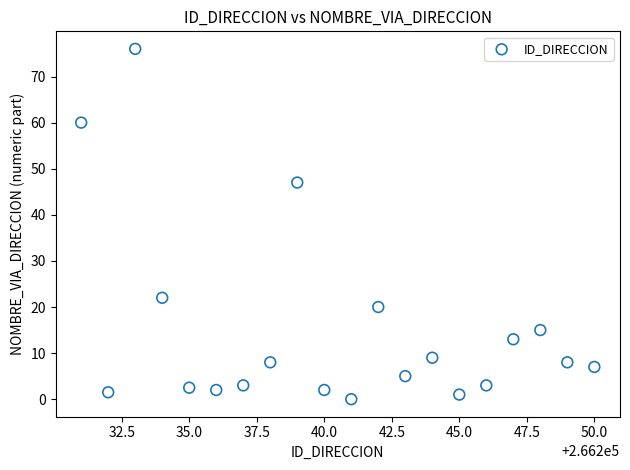

What is the range of X values (max minus min)?

19.0